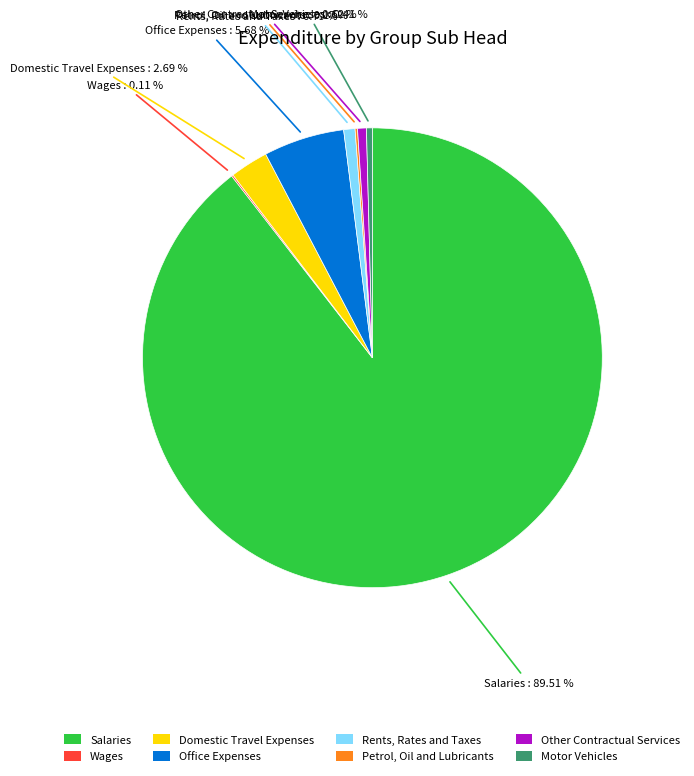

Is Salaries the majority of the pie?

Yes